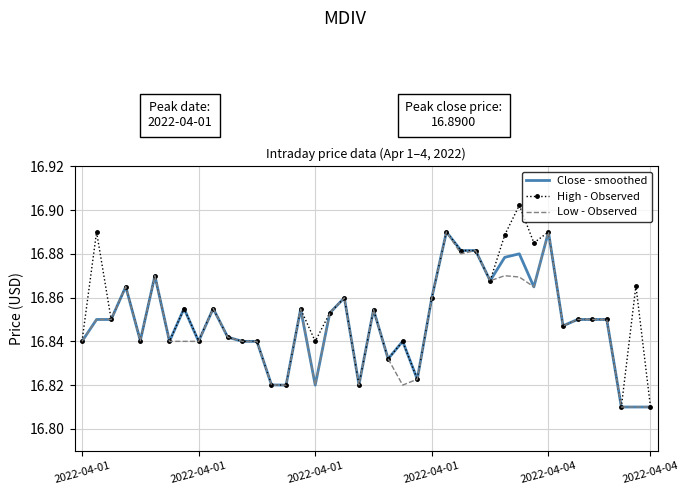

Which series has the largest total across all categories?

High - Observed